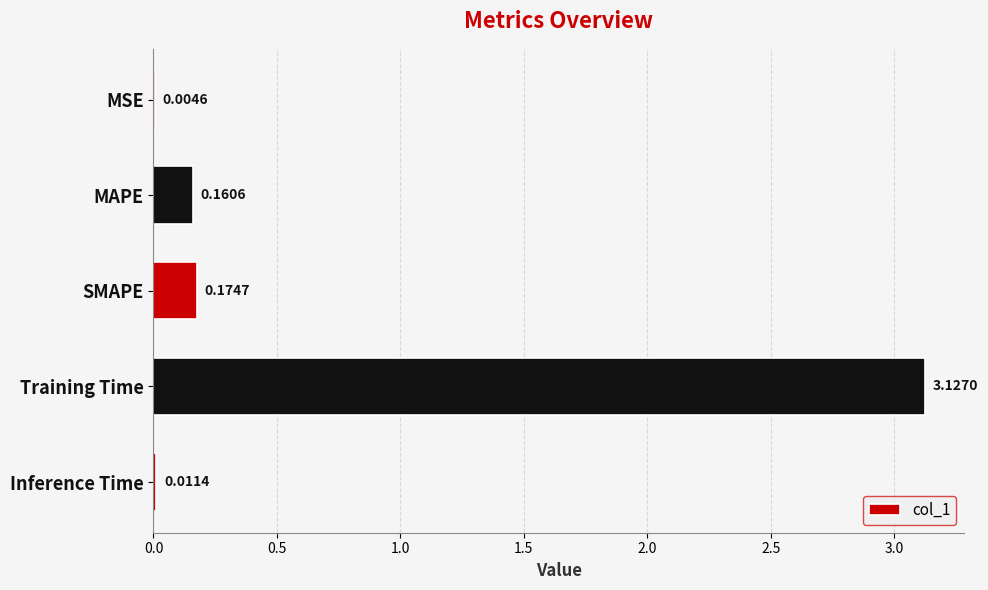

At which category does the chart reach its peak across all series?

Training Time